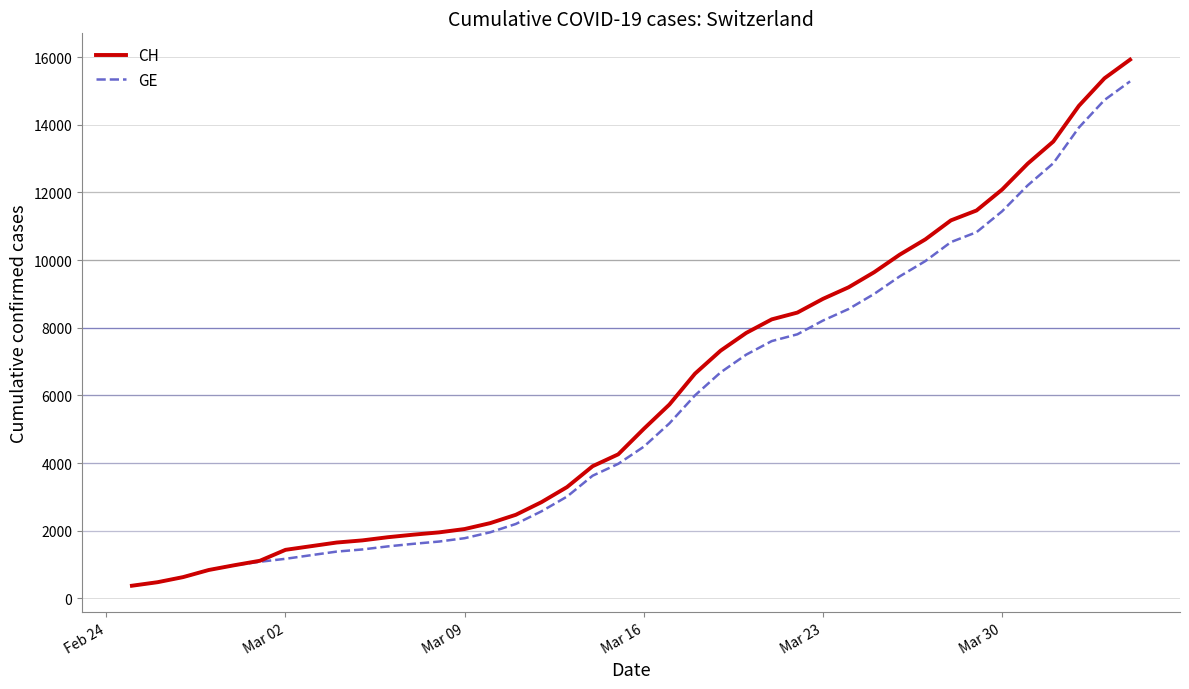

Which series has the widest spread of values?

CH